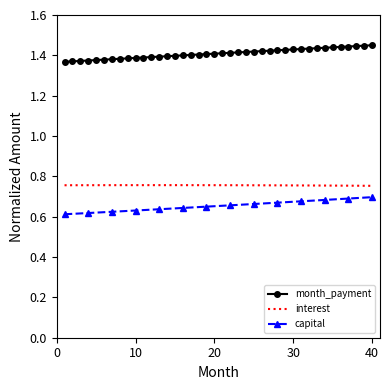

Count the capital values in the range 0 to 1.

40